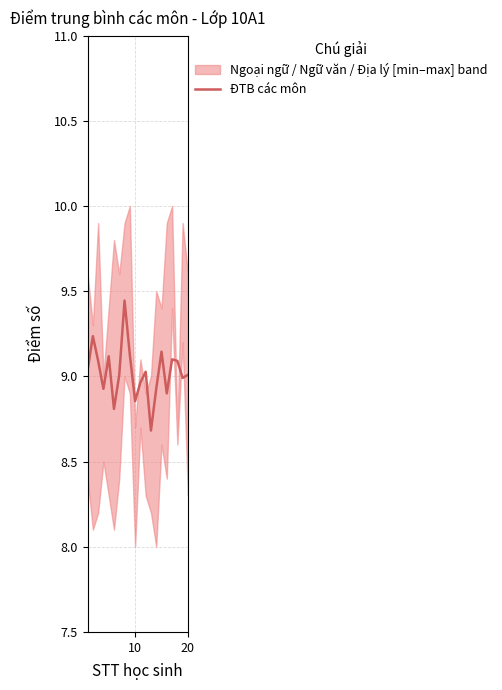

What is the value of the 3rd point from the left?

9.1